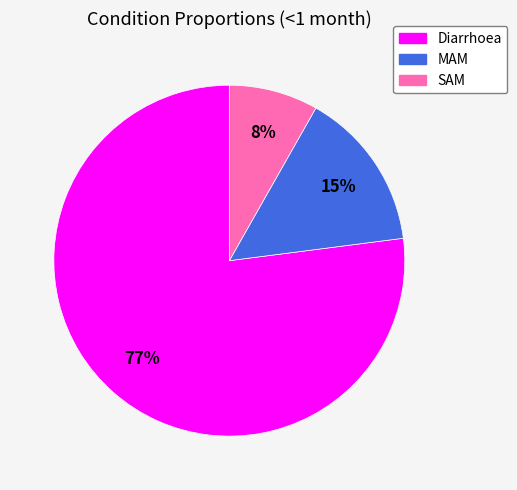

How many segments does this pie chart have?

3